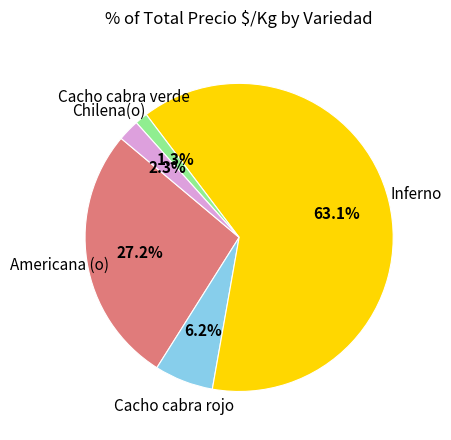

Is there any slice that represents more than half of the pie?

Yes